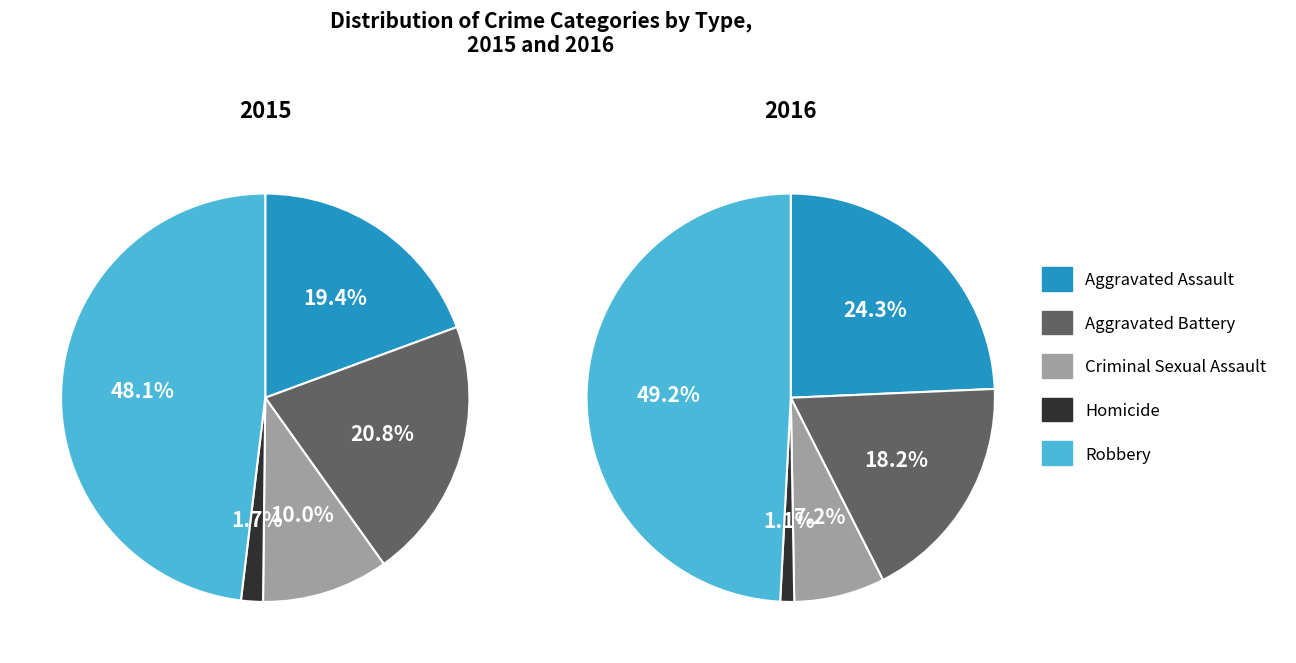

To the nearest percent, what is the difference between the largest and smallest slice percentages?

46%